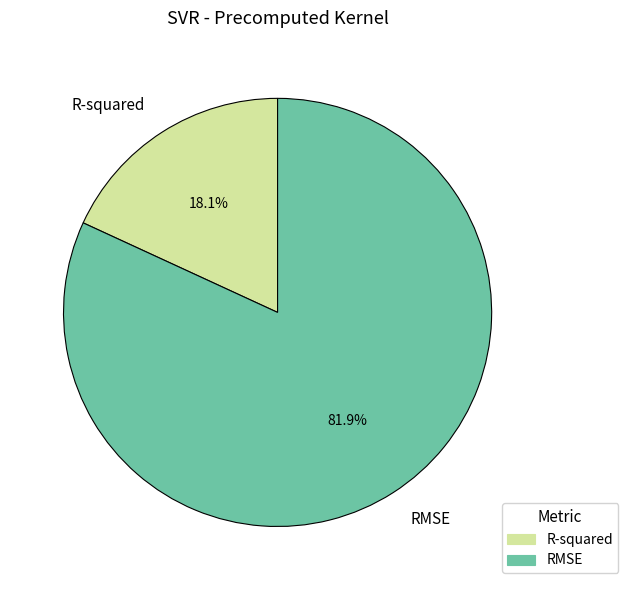

Between RMSE and R-squared, which is larger?

RMSE